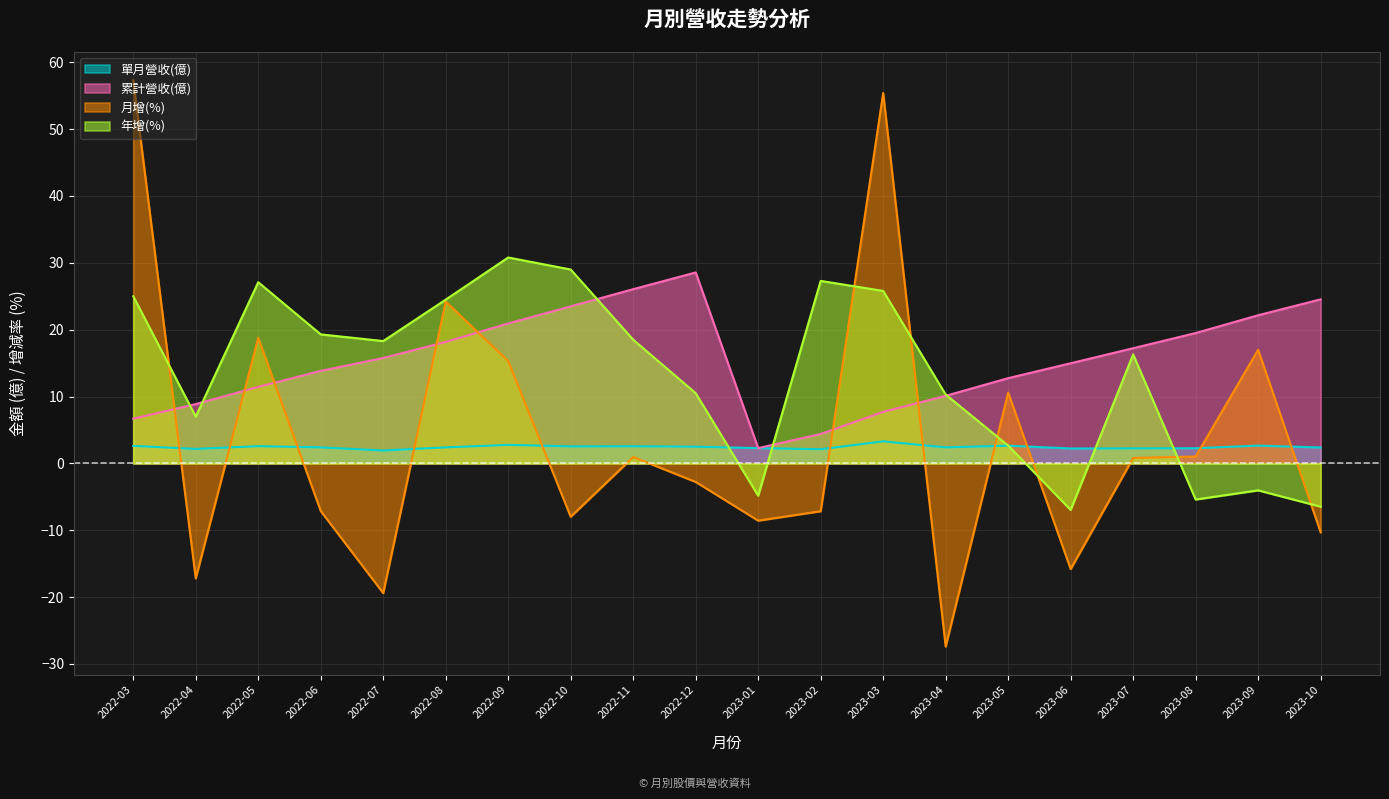

How many lines are shown in the chart?

4